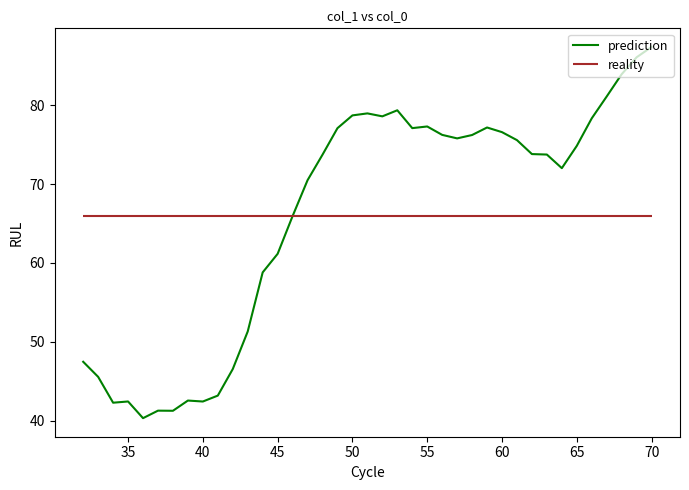

What is the minimum value for prediction?

40.3